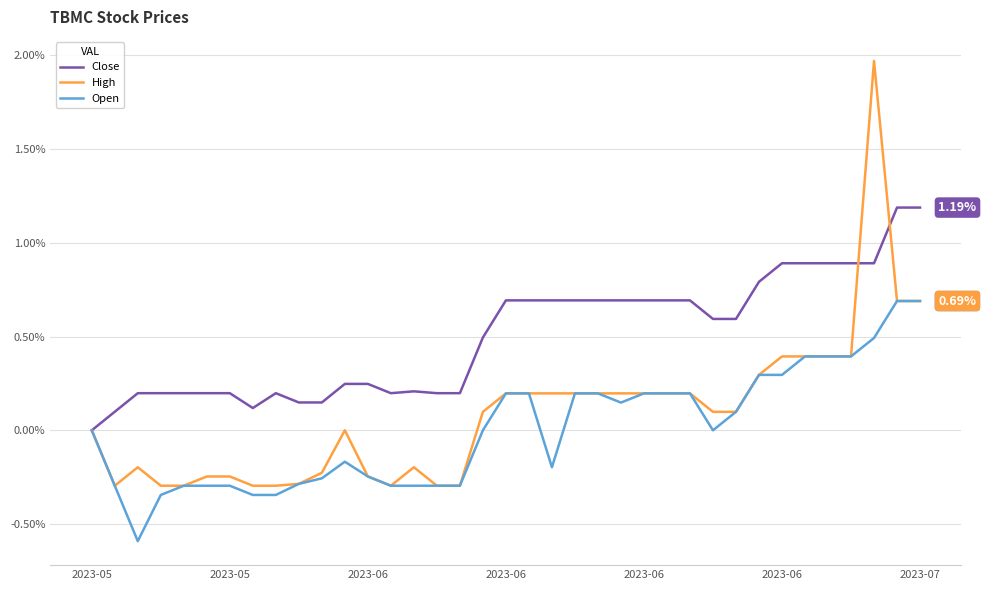

Which series has the widest spread of values?

High